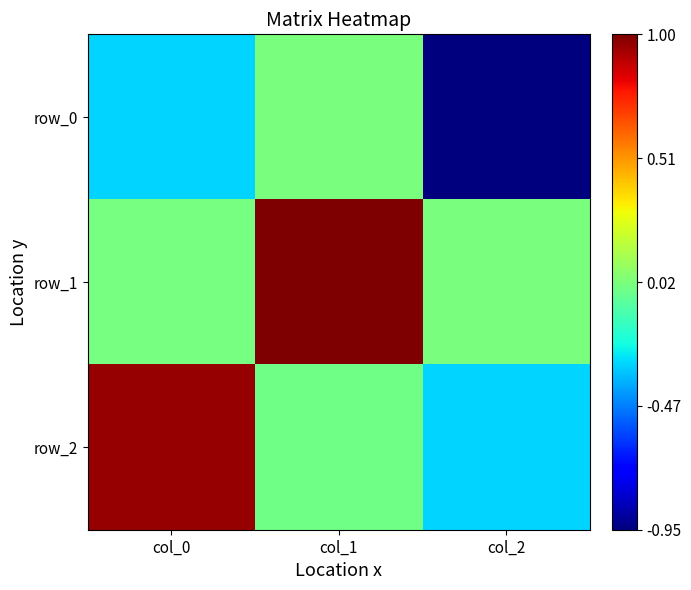

What is the sum of all row_2 values?

0.7